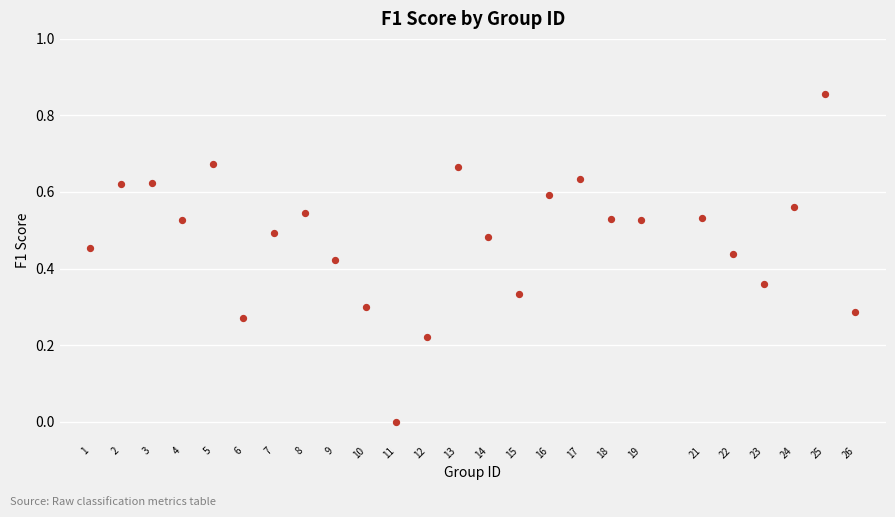

What is the range of X values (max minus min)?

25.0